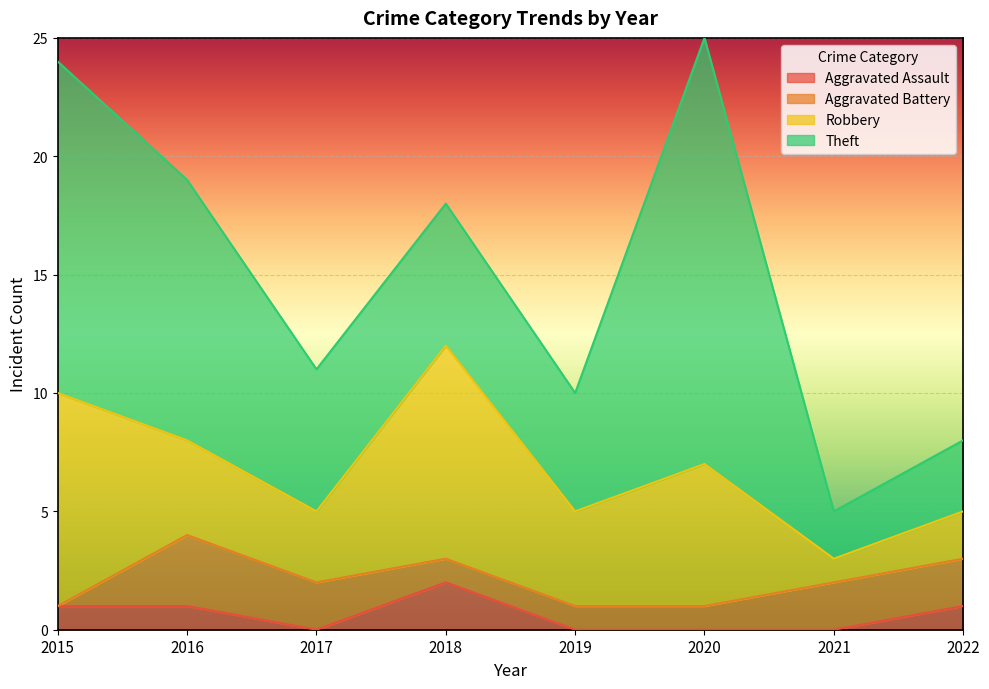

What is the total value across all series at 2019?

10